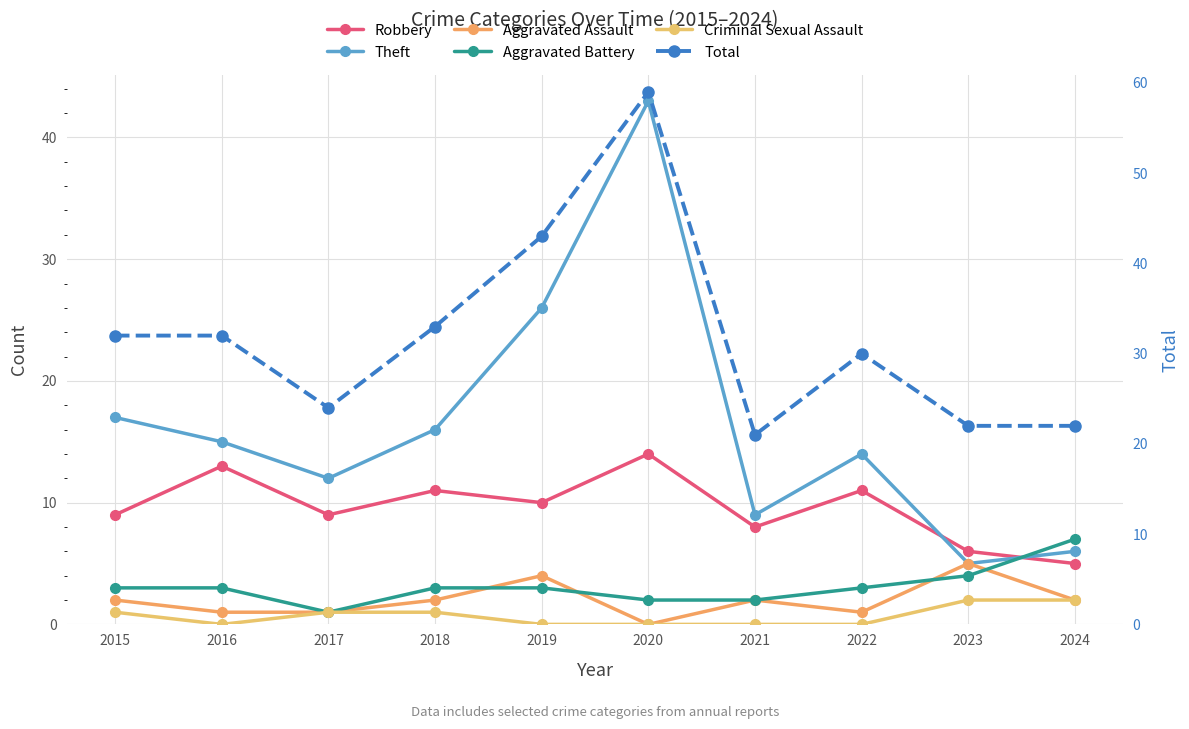

Where is Theft nearest to the value 24?

2019